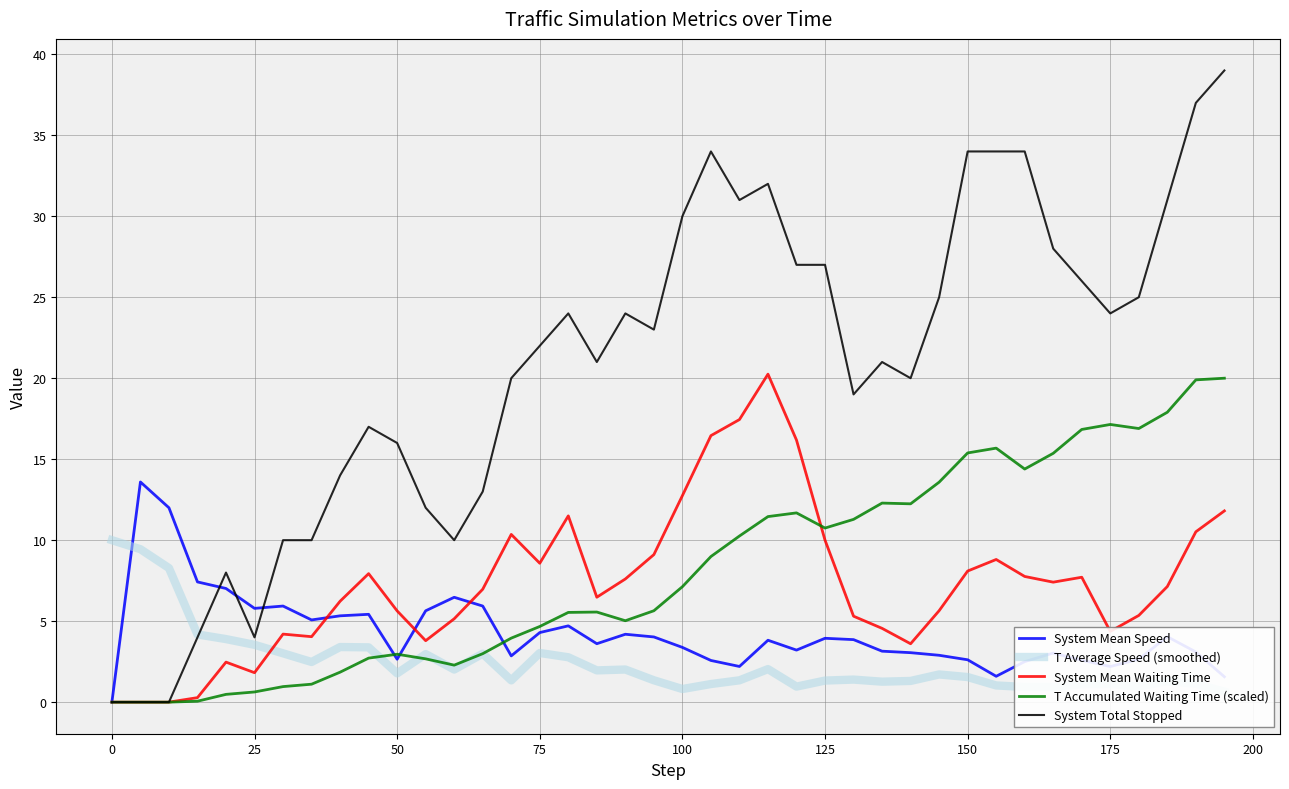

True or false: T Accumulated Waiting Time (scaled) and T Average Speed (smoothed) cross at least once.

True